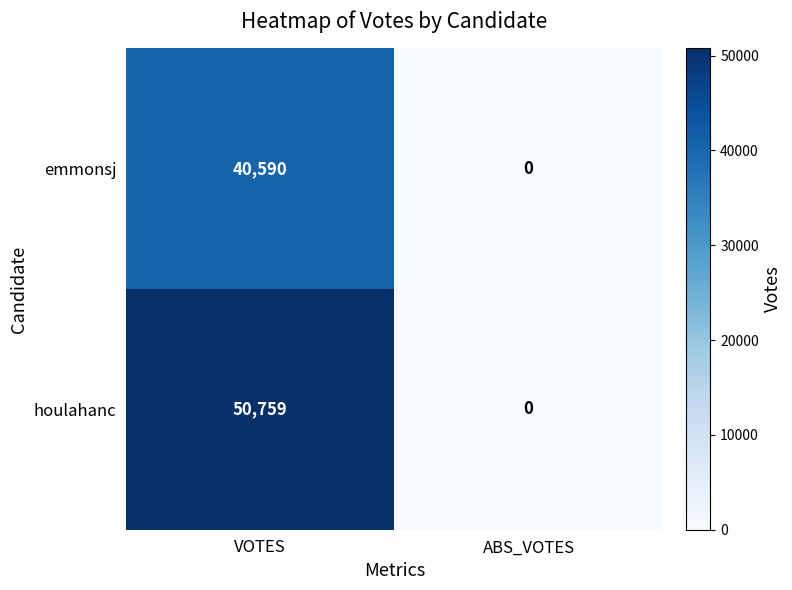

How many categories are shown in the chart?

2